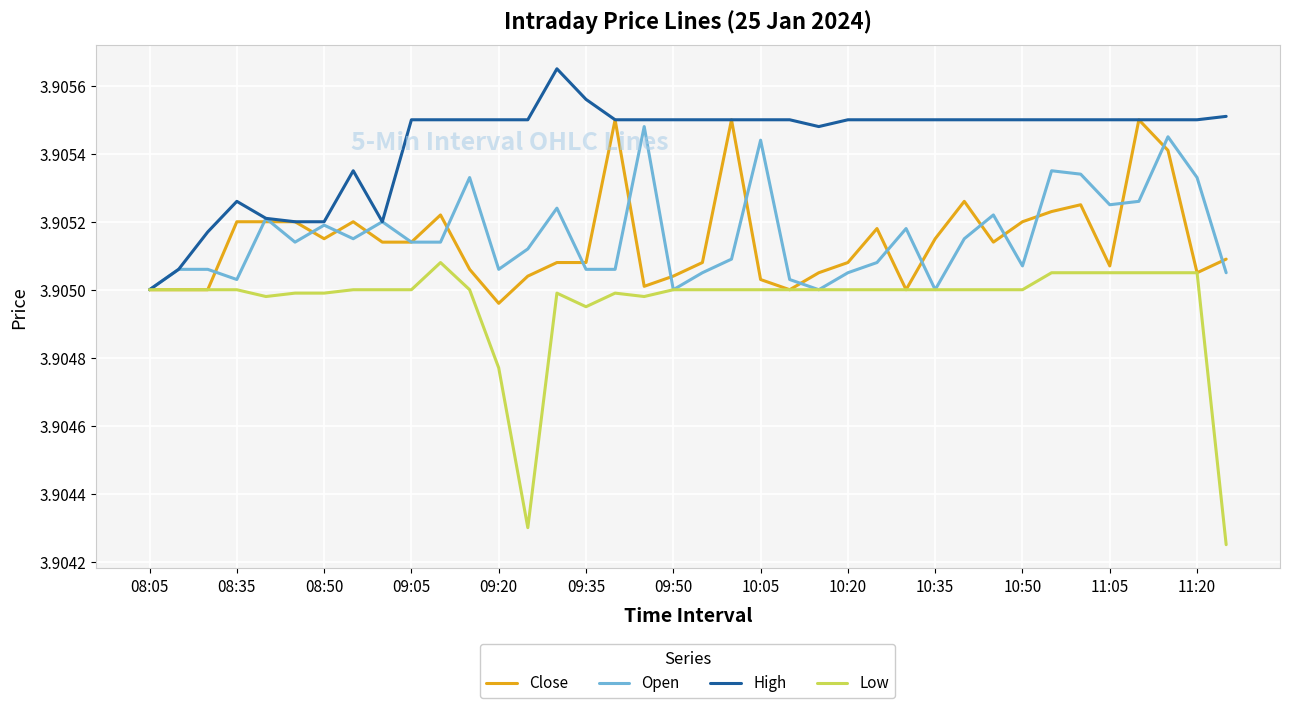

Which series has the largest range (max minus min)?

Low